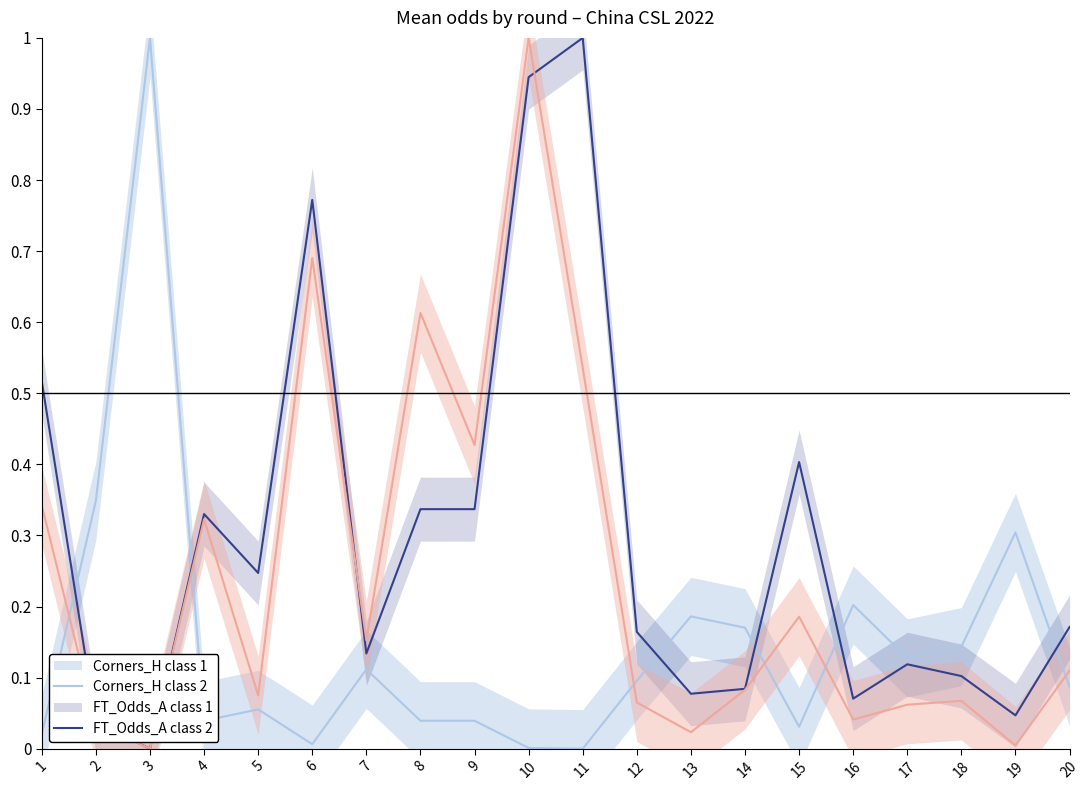

Reading left to right, what are all the values shown in this chart?

Odds_Corners_H: 1=0.0	2=0.3	3=1.0	4=0.0	5=0.1	6=0.0	7=0.1	8=0.0	9=0.0	10=0.0	11=0.0	12=0.1	13=0.2	14=0.2	15=0.0	16=0.2	17=0.1	18=0.1	19=0.3	20=0.1
Odds_Corners_A: 1=0.5	2=0.0	3=0.0	4=0.3	5=0.2	6=0.8	7=0.1	8=0.3	9=0.3	10=0.9	11=1.0	12=0.2	13=0.1	14=0.1	15=0.4	16=0.1	17=0.1	18=0.1	19=0.0	20=0.2
FT_Odds_A: 1=0.3	2=0.0	3=0.0	4=0.3	5=0.1	6=0.7	7=0.2	8=0.6	9=0.4	10=1.0	11=0.5	12=0.1	13=0.0	14=0.1	15=0.2	16=0.0	17=0.1	18=0.1	19=0.0	20=0.1